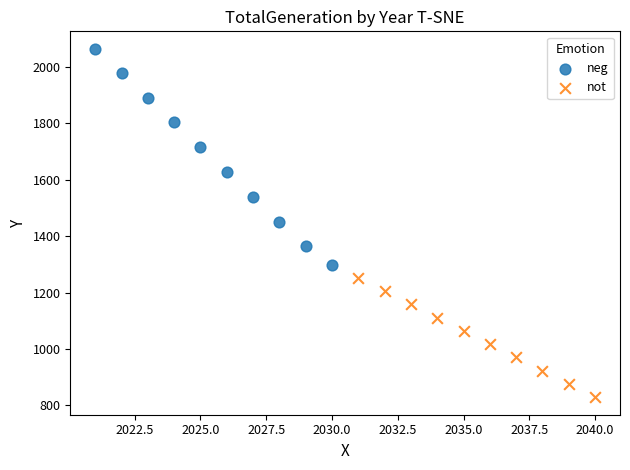

Which series reaches the maximum Y coordinate?

neg